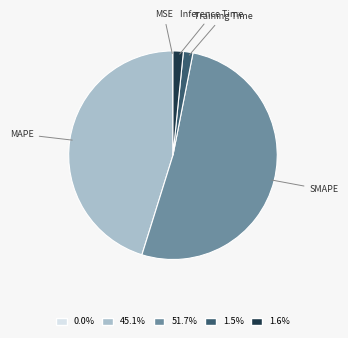

Is SMAPE the majority of the pie?

Yes